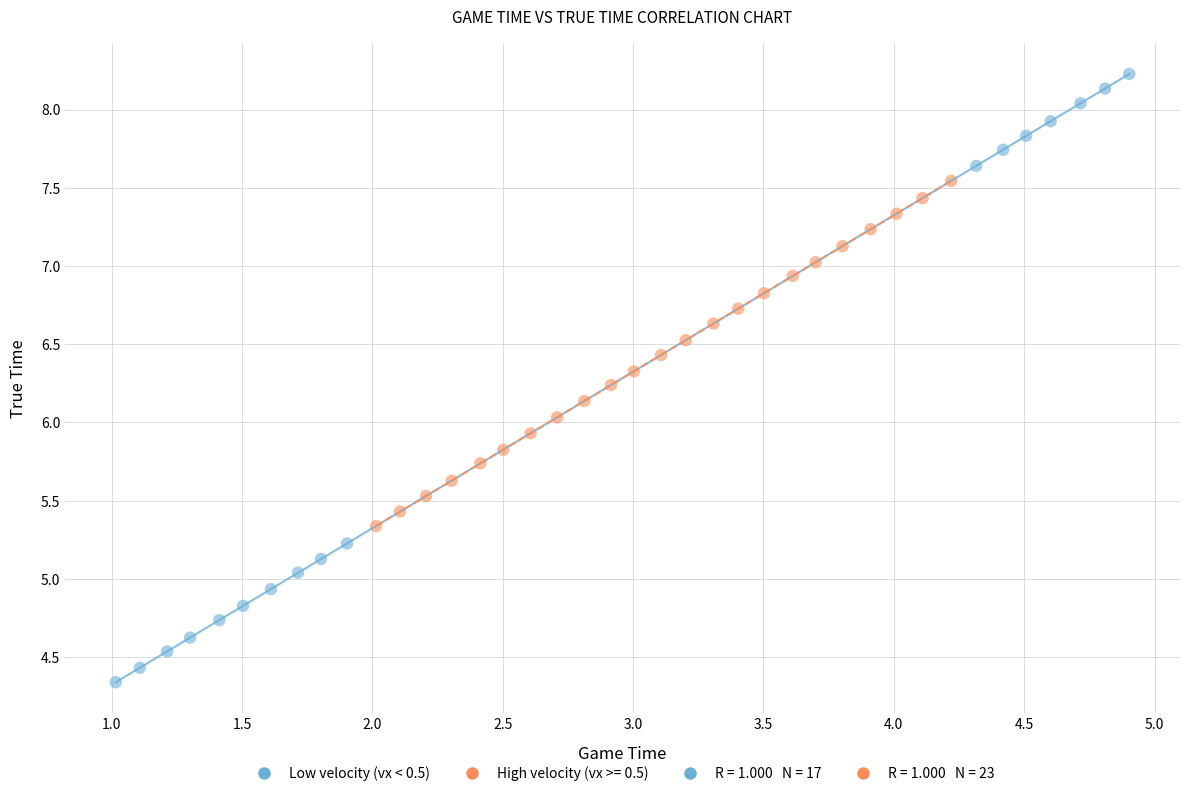

Which series has the widest spread of Y values?

Low velocity (vx < 0.5)